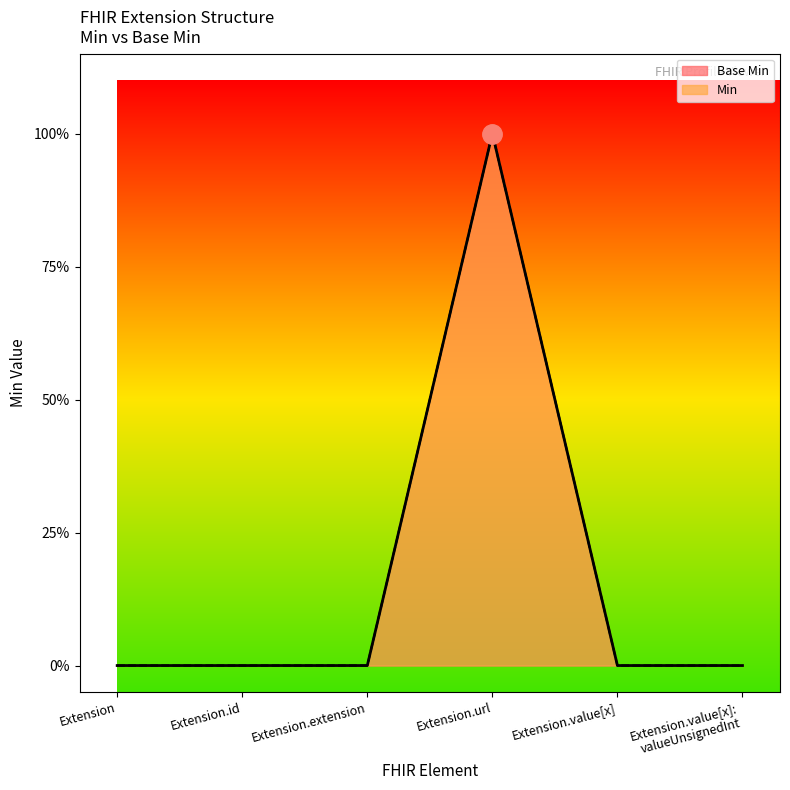

True or false: Base Min has more than 2 interior local peaks.

False